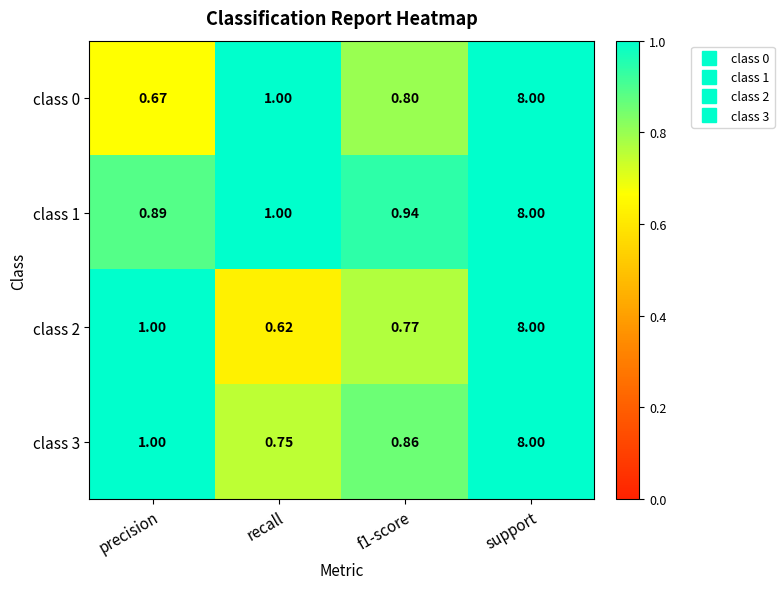

Which series has the largest total across all categories?

class 1